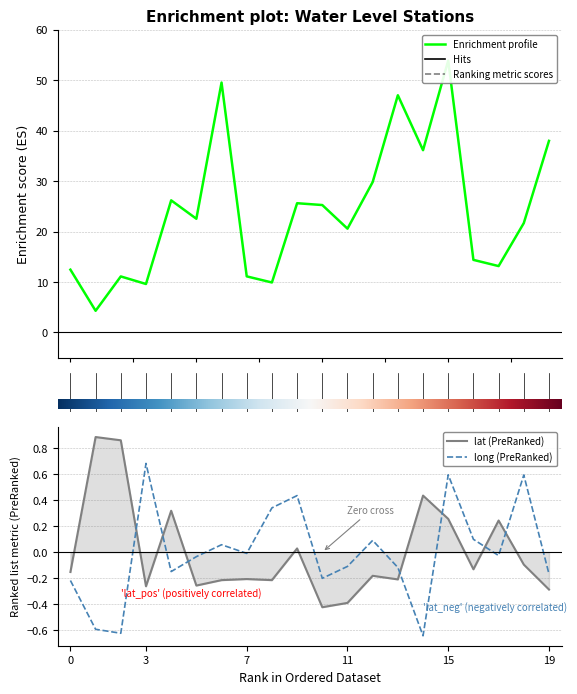

The value of long (PreRanked) at 15 is 0.2. True or false?

False